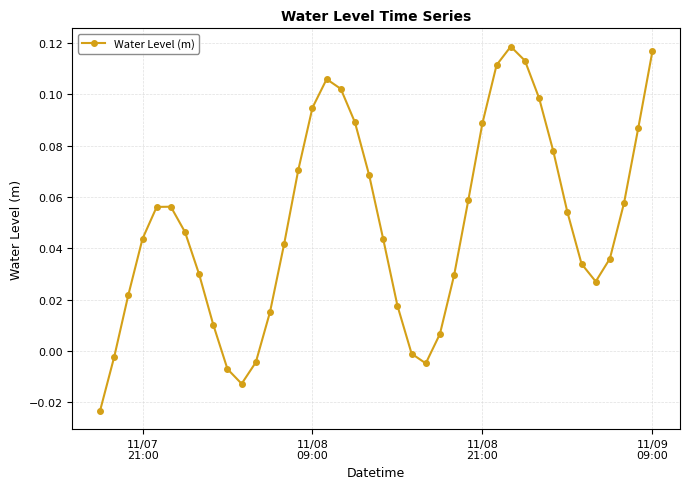

What is the sum of all values?

2.0